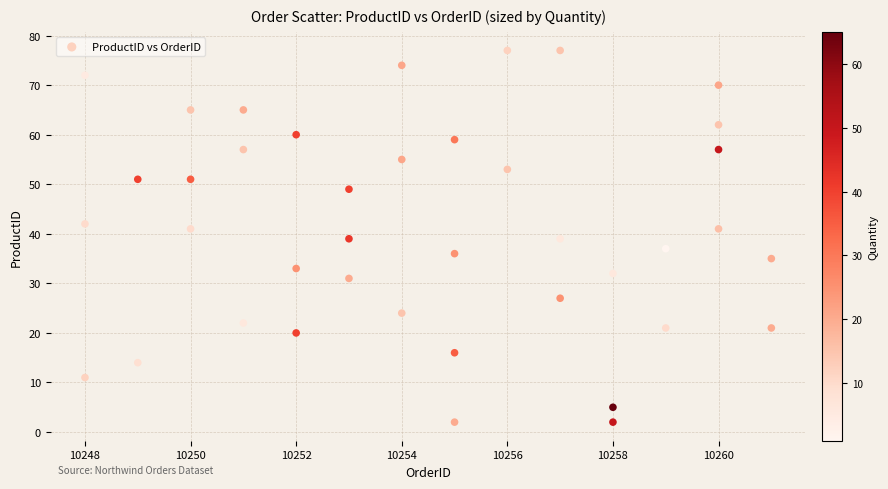

What is the range of X values (max minus min)?

13